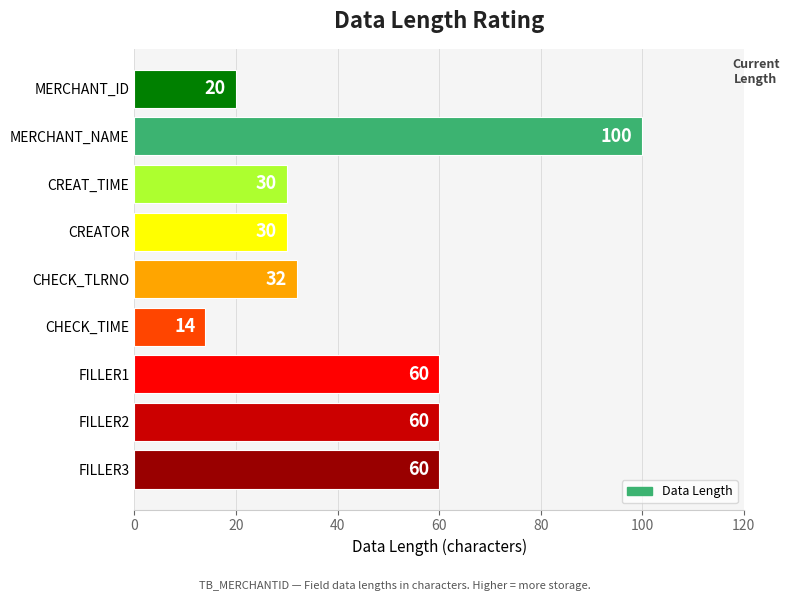

At which category does the chart reach its minimum across all series?

CHECK_TIME